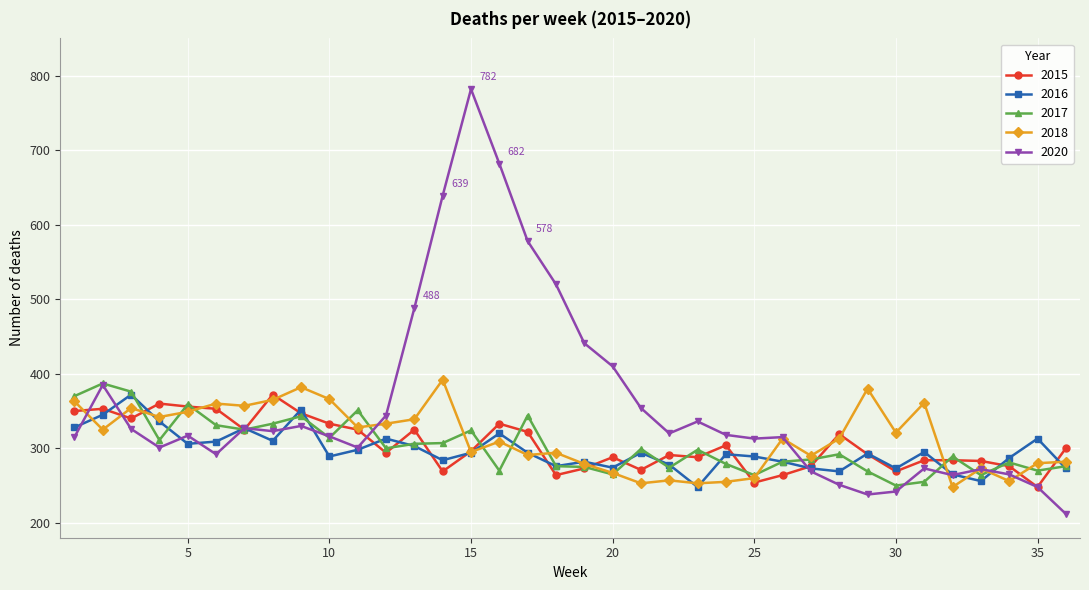

True or false: 2018 has more than 1 interior local peaks.

True